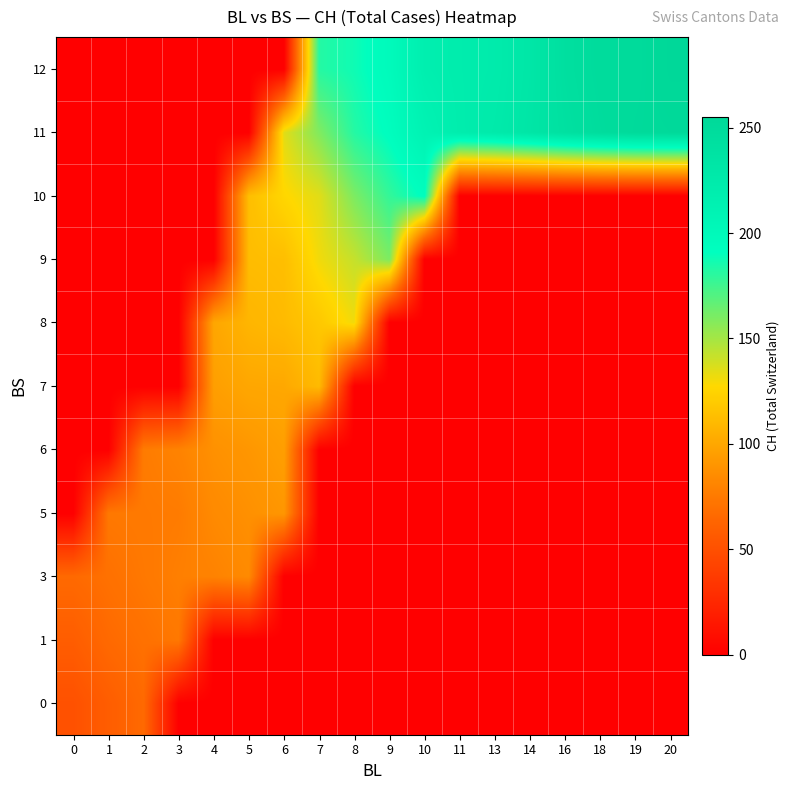

Reading right to left, what are all the values shown in this chart?

row_0: 20=0.0	19=0.0	18=0.0	16=0.0	14=0.0	13=0.0	11=0.0	10=0.0	9=0.0	8=0.0	7=0.0	6=0.0	5=0.0	4=0.0	3=0.0	2=66.0	1=58.5	0=51.0
row_1: 20=0.0	19=0.0	18=0.0	16=0.0	14=0.0	13=0.0	11=0.0	10=0.0	9=0.0	8=0.0	7=0.0	6=0.0	5=0.0	4=0.0	3=74.0	2=70.0	1=66.0	0=58.5
row_2: 20=0.0	19=0.0	18=0.0	16=0.0	14=0.0	13=0.0	11=0.0	10=0.0	9=0.0	8=0.0	7=0.0	6=0.0	5=84.0	4=80.0	3=78.0	2=74.0	1=70.0	0=66.0
row_3: 20=0.0	19=0.0	18=0.0	16=0.0	14=0.0	13=0.0	11=0.0	10=0.0	9=0.0	8=0.0	7=0.0	6=91.0	5=87.5	4=84.0	3=76.0	2=75.0	1=74.0	0=0.0
row_4: 20=0.0	19=0.0	18=0.0	16=0.0	14=0.0	13=0.0	11=0.0	10=0.0	9=0.0	8=0.0	7=0.0	6=95.5	5=91.0	4=87.8	3=80.0	2=76.0	1=0.0	0=0.0
row_5: 20=0.0	19=0.0	18=0.0	16=0.0	14=0.0	13=0.0	11=0.0	10=0.0	9=0.0	8=0.0	7=111.0	6=100.7	5=100.0	4=95.5	3=0.0	2=0.0	1=0.0	0=0.0
row_6: 20=0.0	19=0.0	18=0.0	16=0.0	14=0.0	13=0.0	11=0.0	10=0.0	9=0.0	8=131.0	7=118.3	6=111.0	5=108.0	4=100.0	3=0.0	2=0.0	1=0.0	0=0.0
row_7: 20=0.0	19=0.0	18=0.0	16=0.0	14=0.0	13=0.0	11=0.0	10=0.0	9=160.0	8=142.0	7=131.0	6=113.0	5=112.0	4=0.0	3=0.0	2=0.0	1=0.0	0=0.0
row_8: 20=0.0	19=0.0	18=0.0	16=0.0	14=0.0	13=0.0	11=0.0	10=193.0	9=178.3	8=160.0	7=135.0	6=126.3	5=113.0	4=0.0	3=0.0	2=0.0	1=0.0	0=0.0
row_9: 20=252.5	19=251.3	18=247.3	16=241.0	14=232.3	13=225.0	11=220.3	10=210.3	9=193.0	8=182.0	7=159.0	6=135.0	5=0.0	4=0.0	3=0.0	2=0.0	1=0.0	0=0.0
row_10: 20=255.0	19=250.0	18=249.0	16=243.0	14=231.0	13=223.0	11=221.0	10=217.0	9=197.3	8=187.5	7=182.0	6=0.0	5=0.0	4=0.0	3=0.0	2=0.0	1=0.0	0=0.0